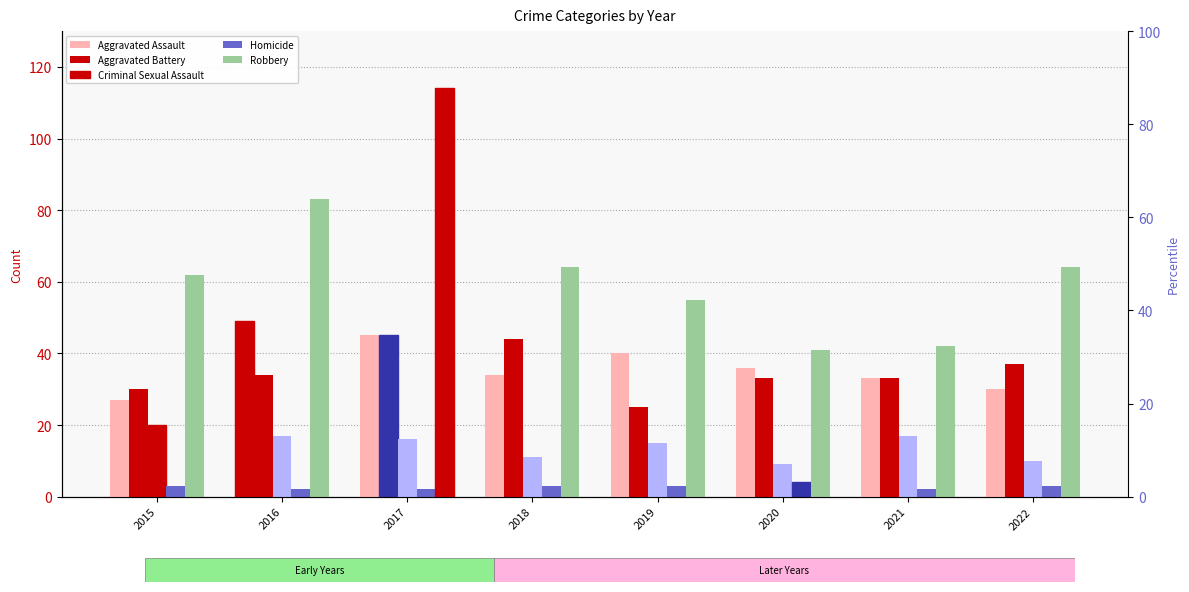

Reading left to right, list all the values displayed in this chart.

Aggravated Assault: 27	49	45	34	40	36	33	30
Aggravated Battery: 30	34	45	44	25	33	33	37
Criminal Sexual Assault: 20	17	16	11	15	9	17	10
Homicide: 3	2	2	3	3	4	2	3
Robbery: 62	83	114	64	55	41	42	64